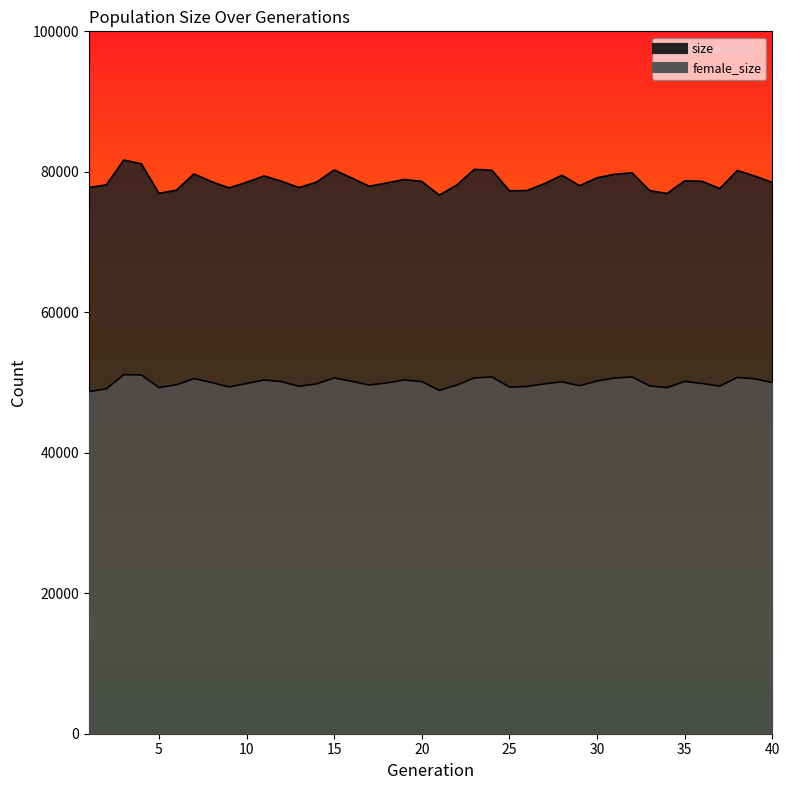

What is the average value of the size series?

78674